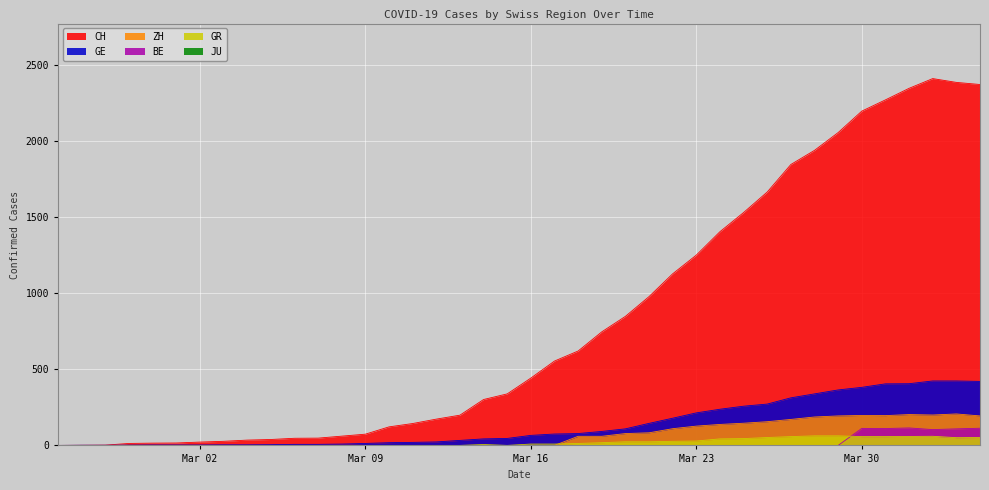

What is the sum of the CH values at 2020-03-10 and 2020-03-22?

1251